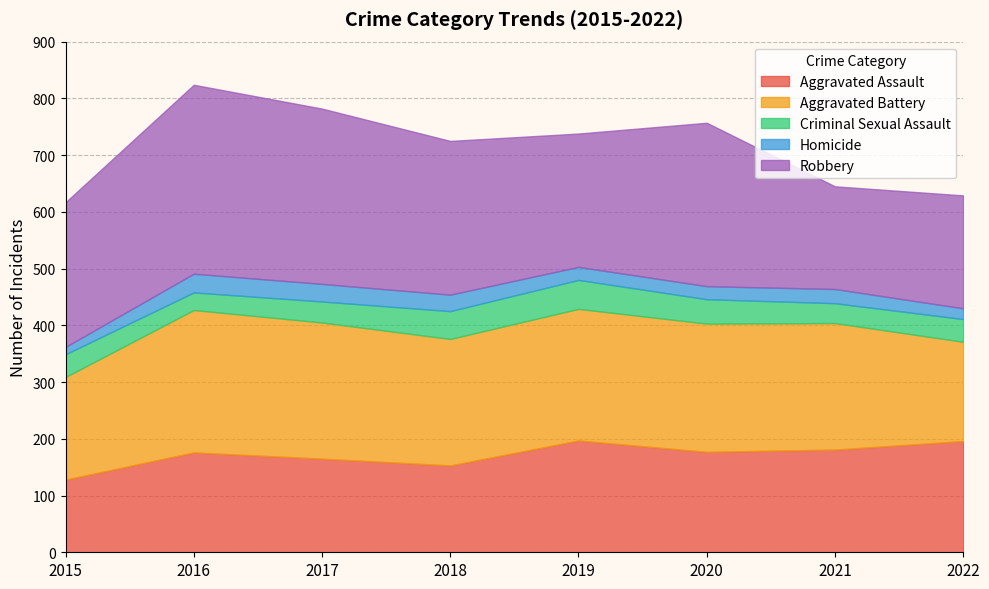

How many series are shown in this chart?

5